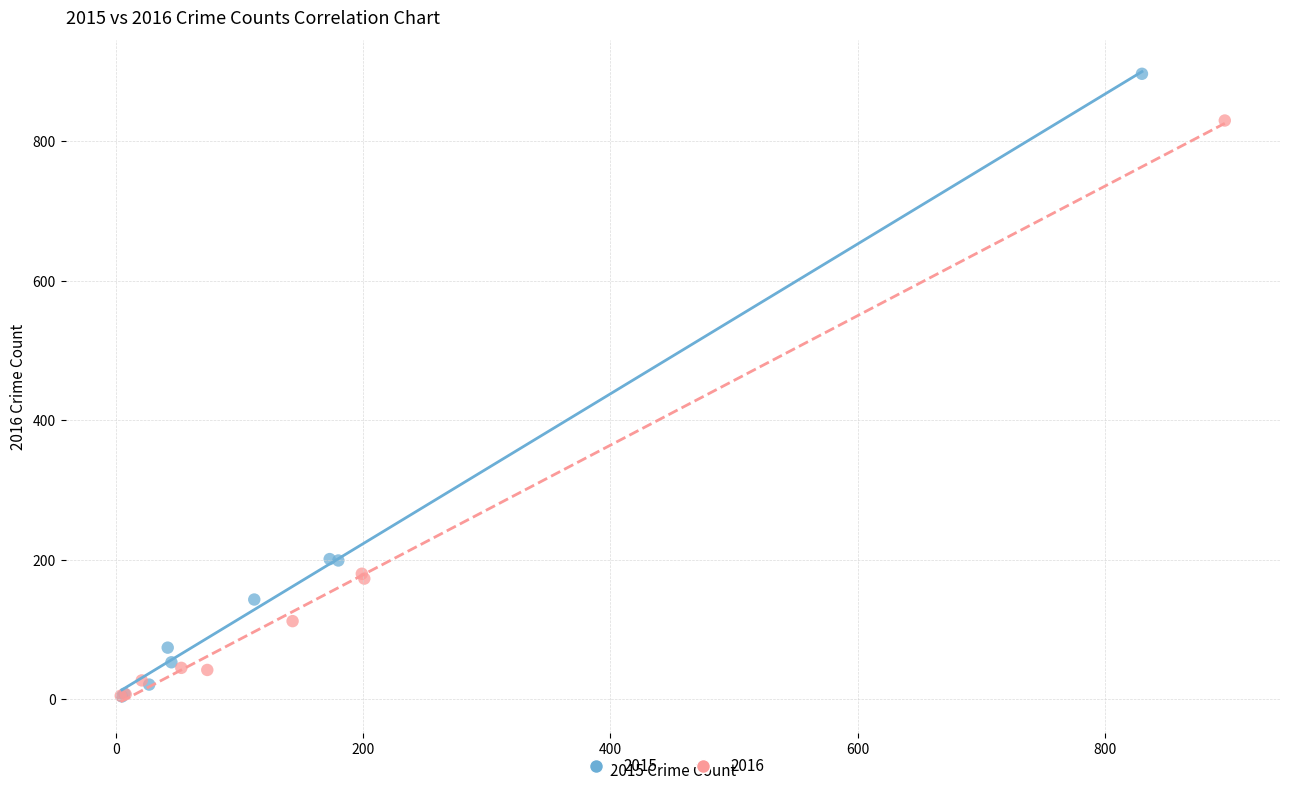

Which series reaches the maximum Y coordinate?

2015